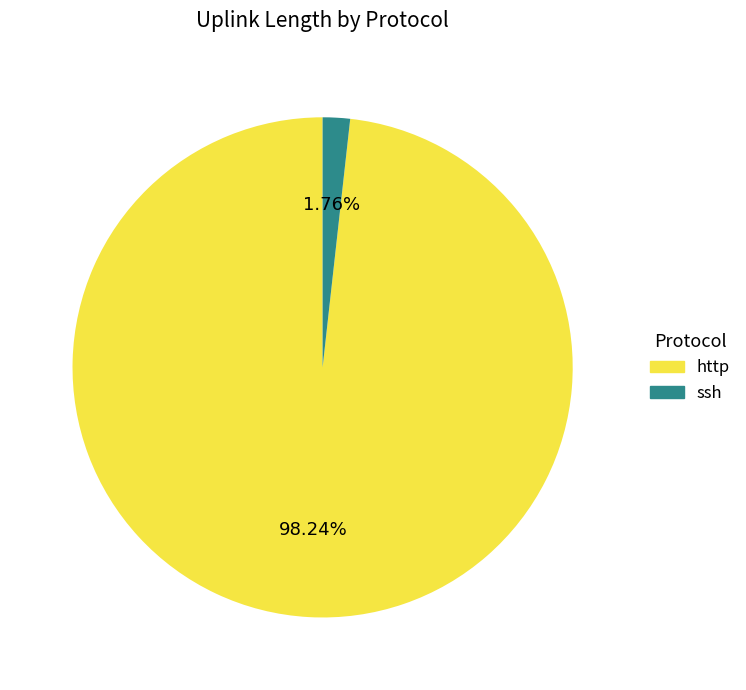

Is there a majority slice in this chart?

Yes